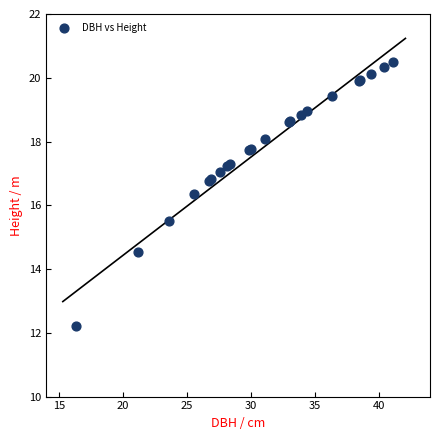

What Y value in the scatter plot is closest to 16?

16.4